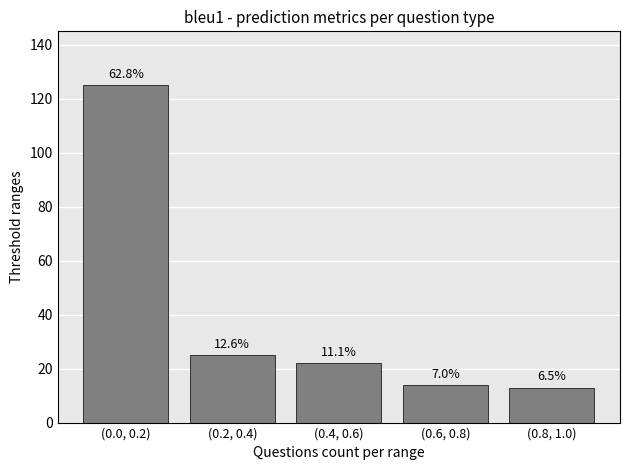

How many bars are there in total?

5